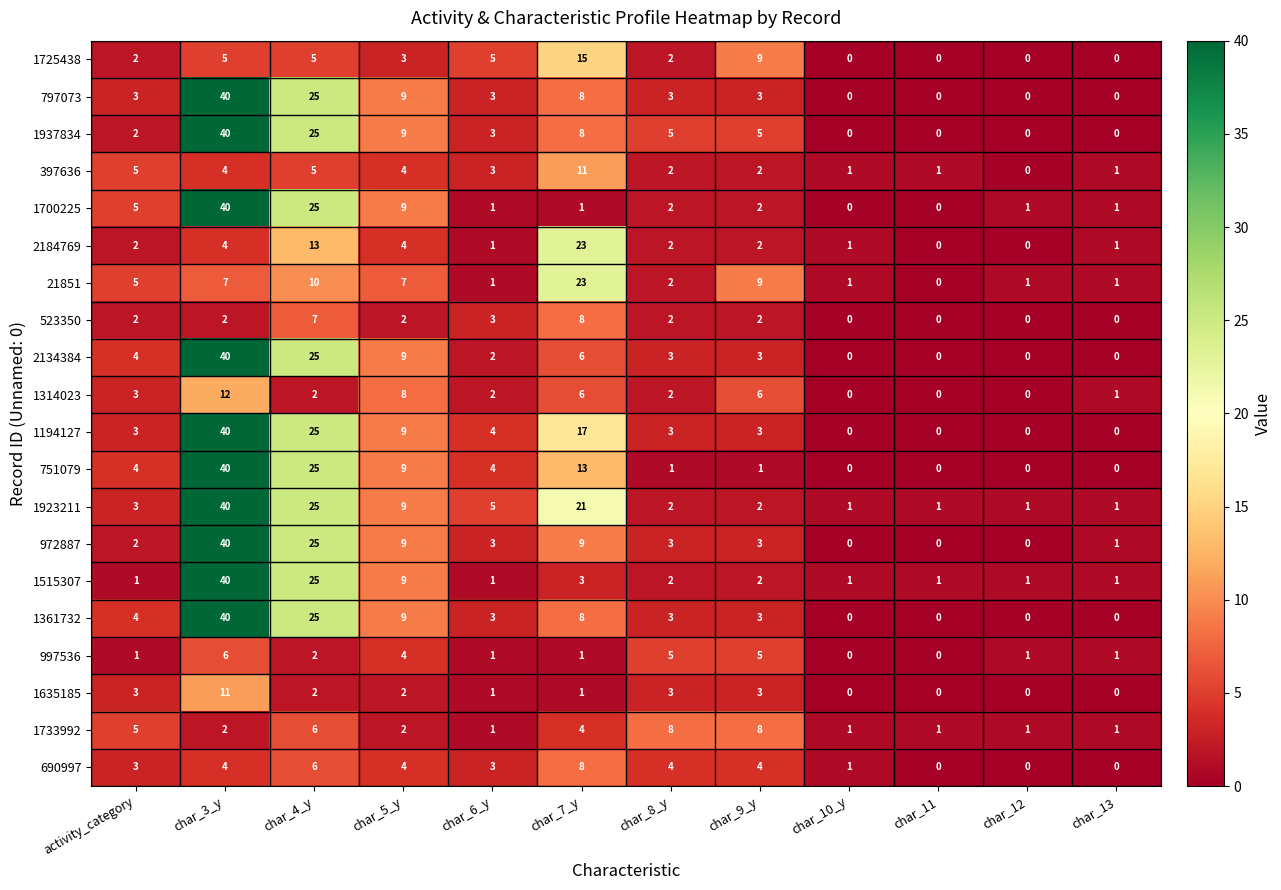

What is the difference between the maximum and minimum values in the 690997 series?

8